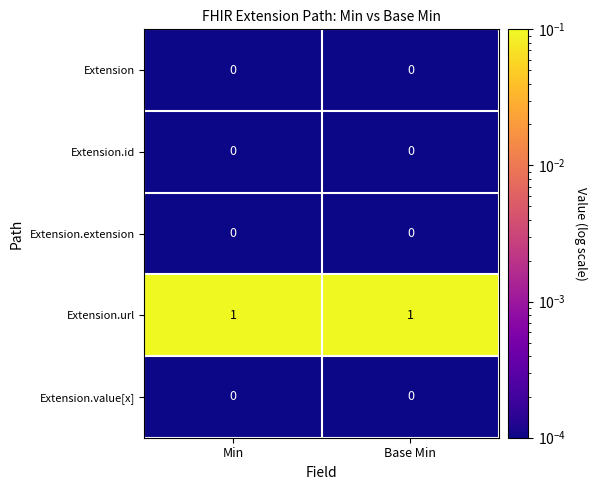

Is it true that Extension.id equals 0 at Min?

True